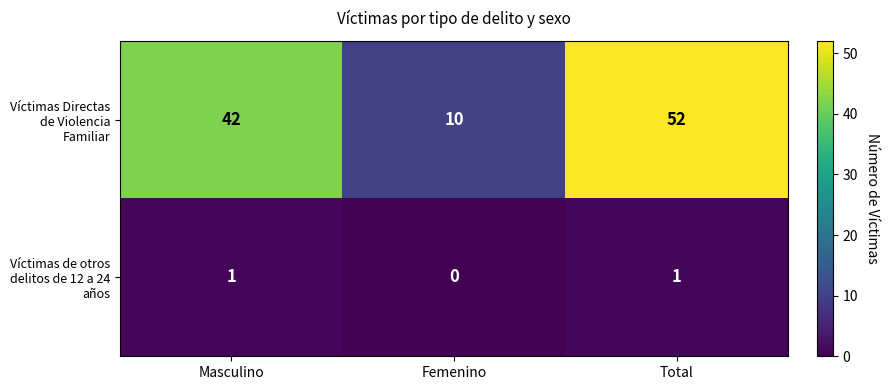

What is the average value of the Víctimas Directas de Violencia Familiar series?

35